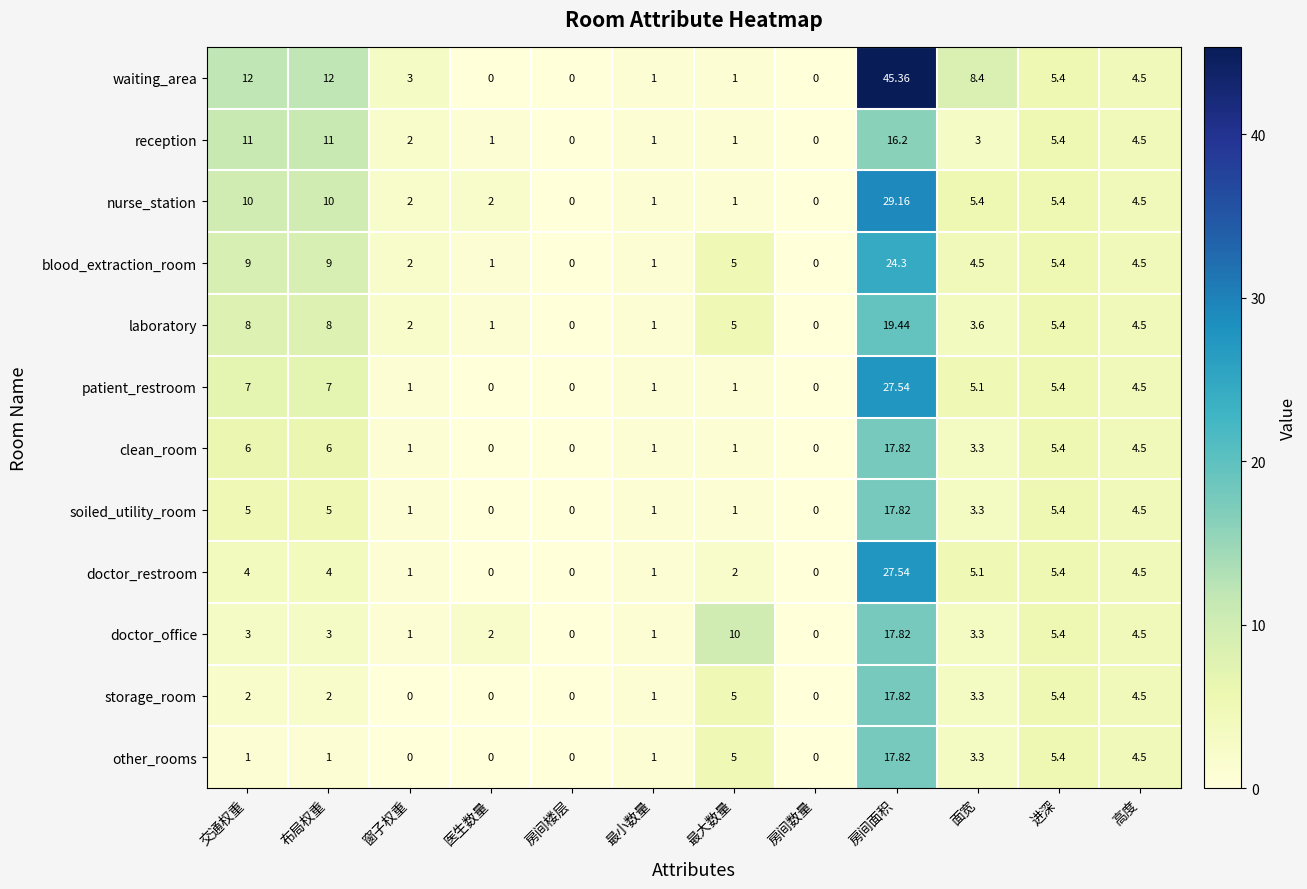

Which series has the largest total across all categories?

waiting_area